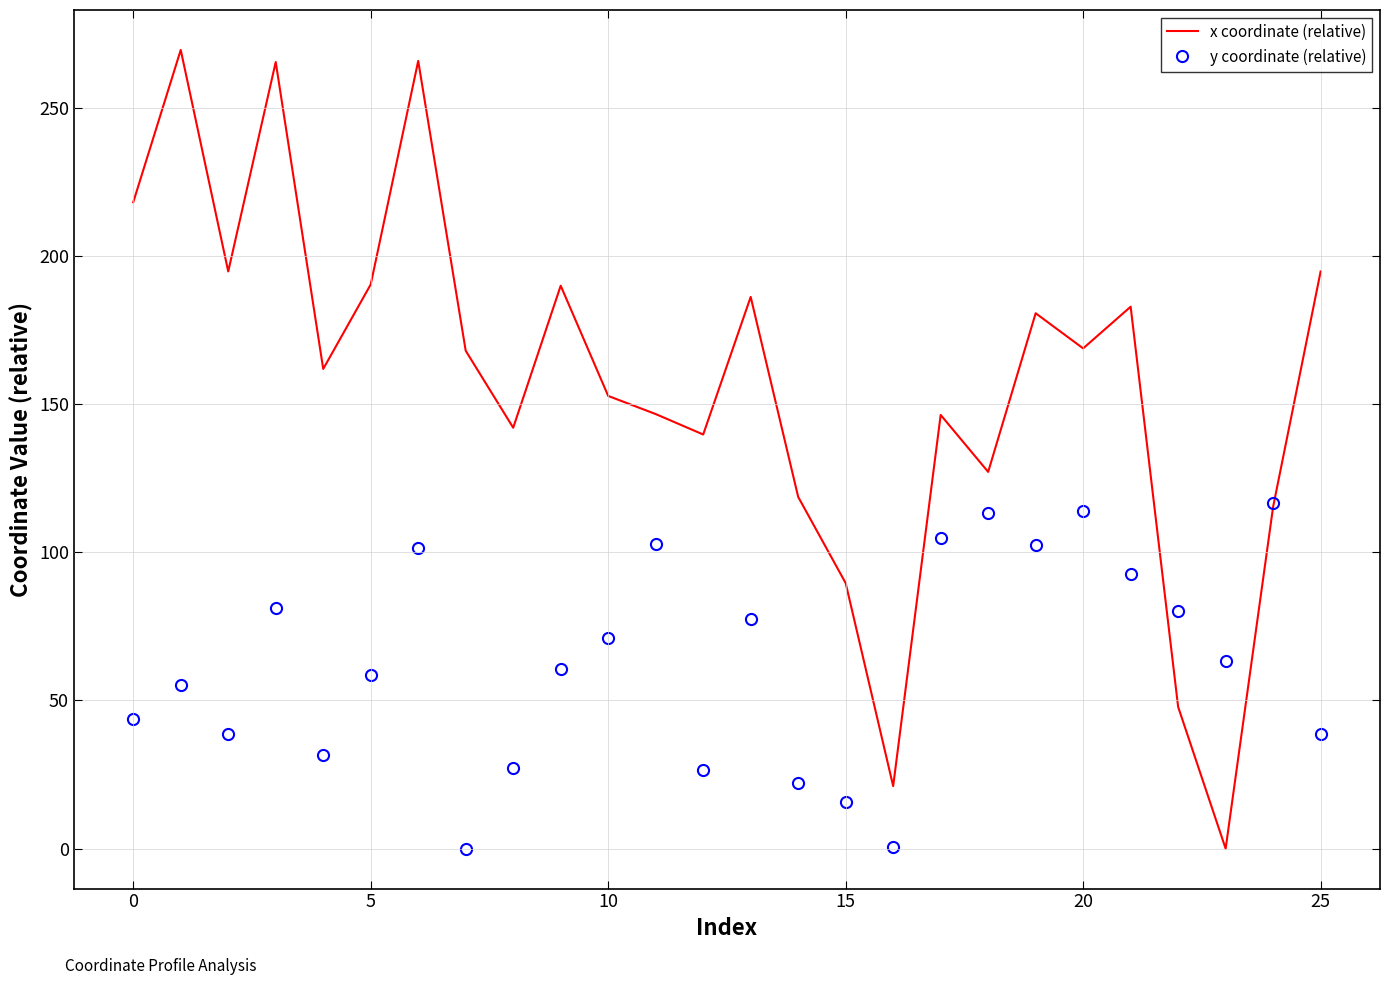

Which series has the largest range (max minus min)?

x coordinate (relative)